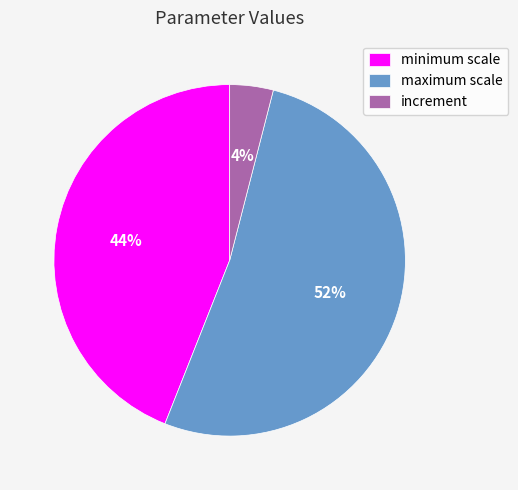

To the nearest percent, what is the difference between the maximum scale and minimum scale slice percentages?

8%